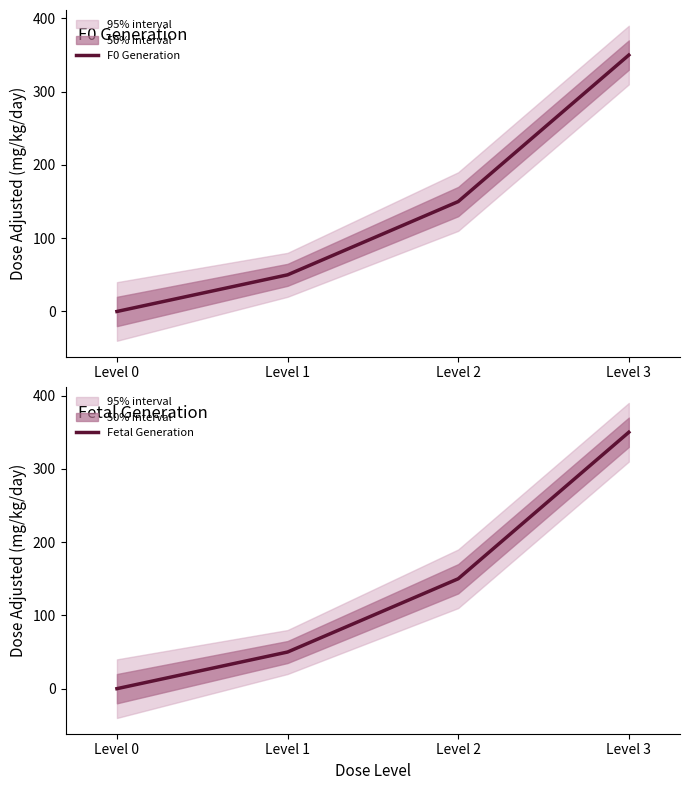

Where does the F0 Generation series first go above 150?

Level 3